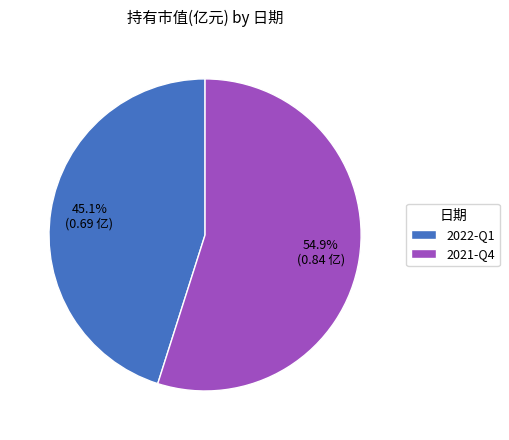

What is the largest slice in the pie chart?

2021-Q4